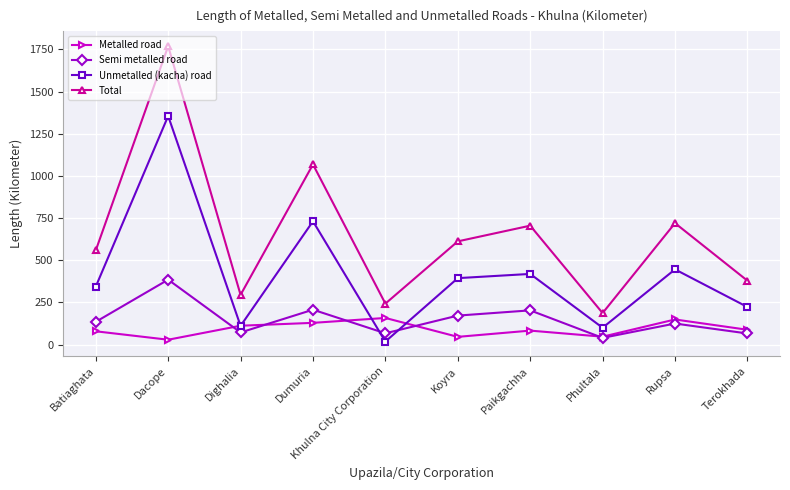

Count the number of data series in this chart.

4